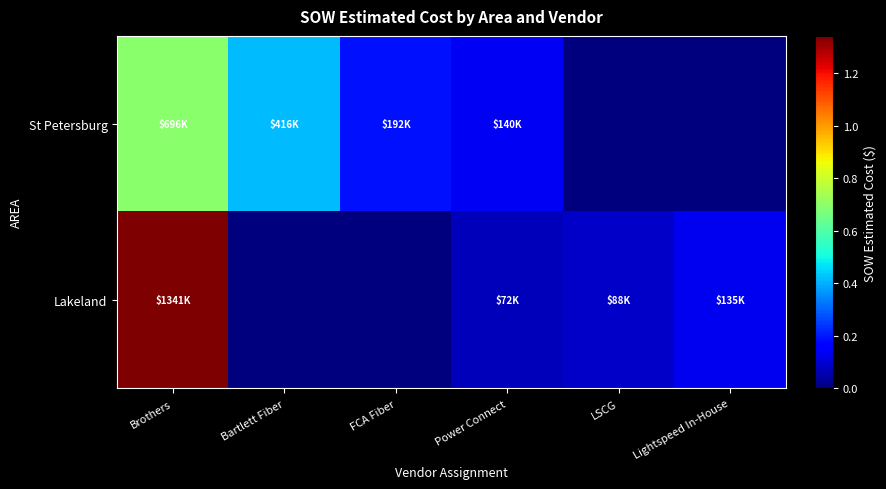

Rank the series by their maximum value, from highest to lowest.

Lakeland, St Petersburg